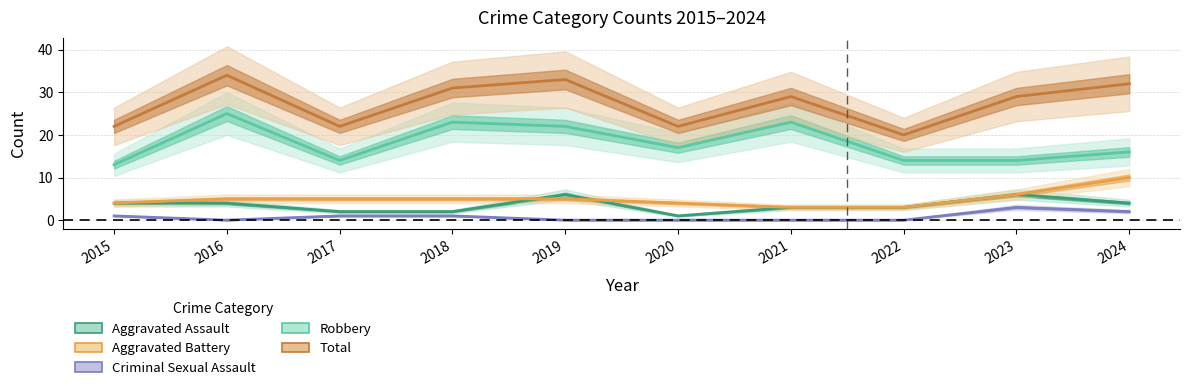

The Total series shows 29 at 2023. True or false?

True